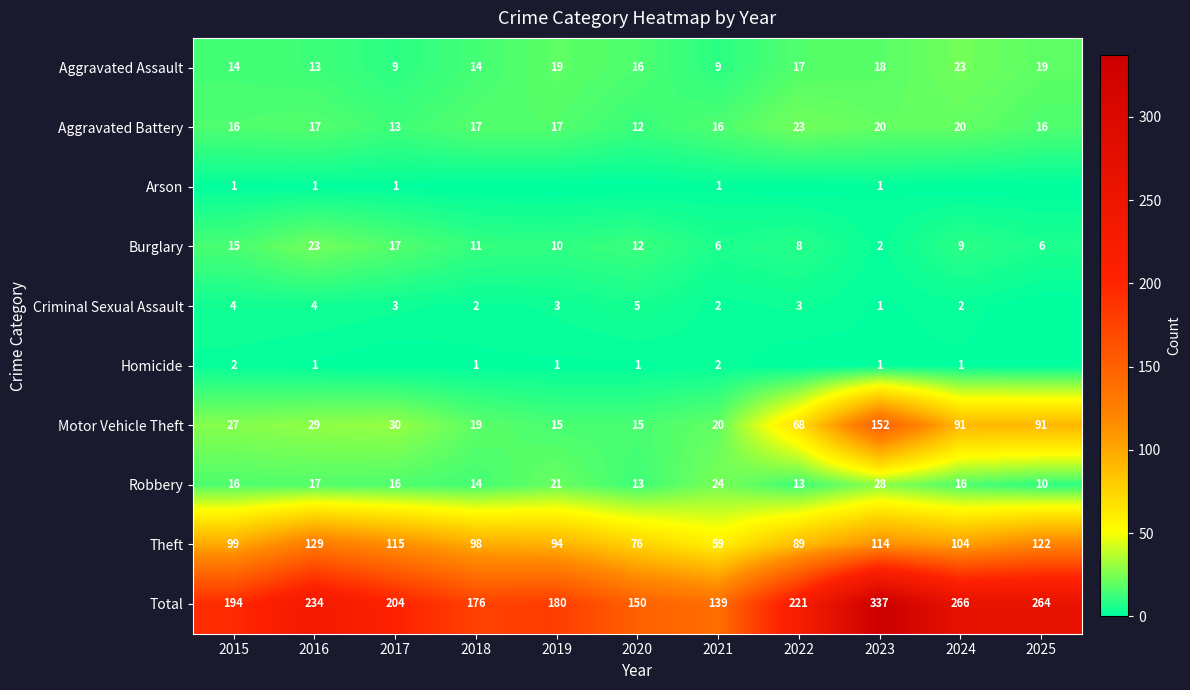

At which category is the sum across all series the highest?

2023